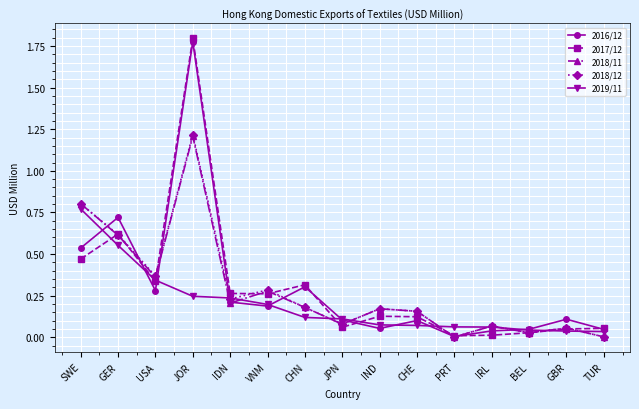

Is it true that 2017/12 equals 0.6 at GER?

True